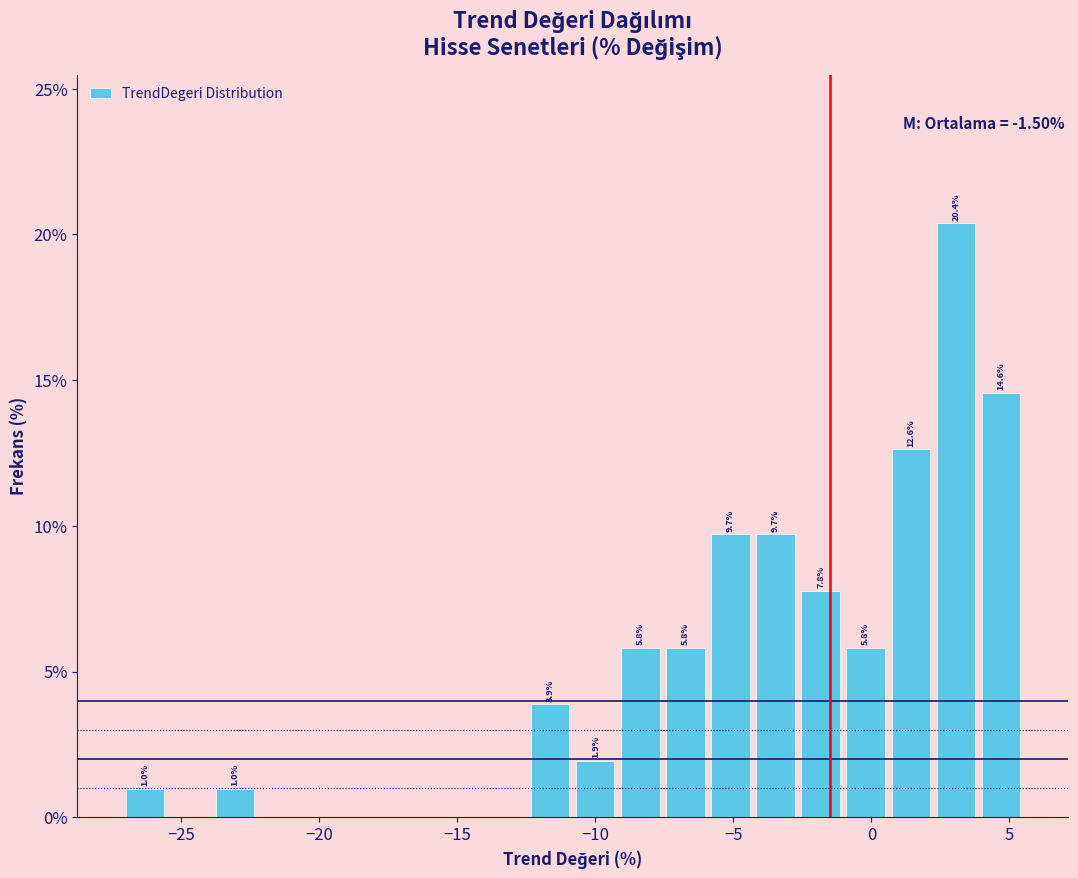

Read against the x-axis, roughly where is the centre of the tallest bar?

3.0